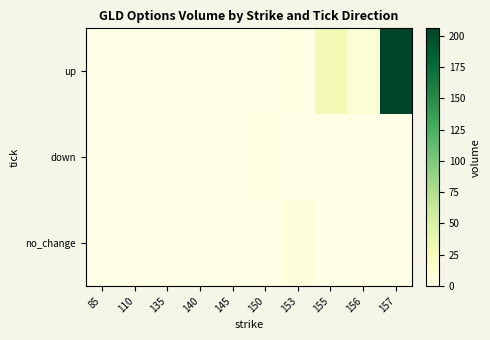

Which has a higher value, 145 or 135?

145